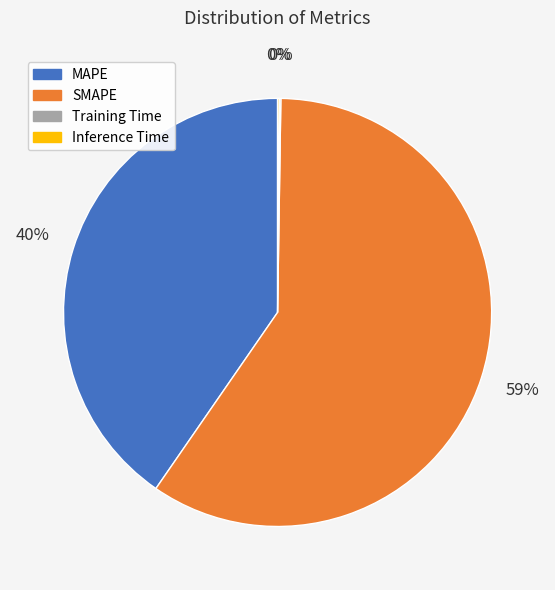

What percentage is the MAPE slice, to the nearest percent?

40%